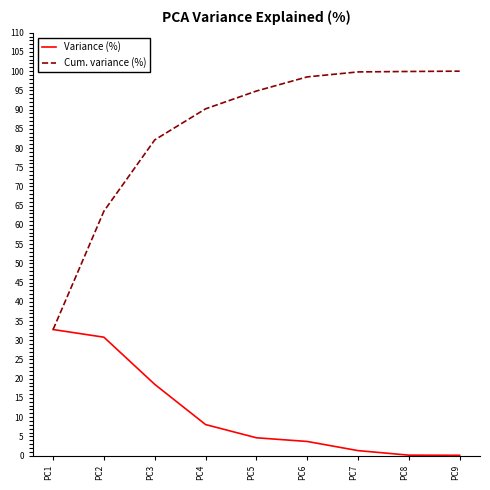

True or false: Variance (%) has more than 0 interior local peaks.

False